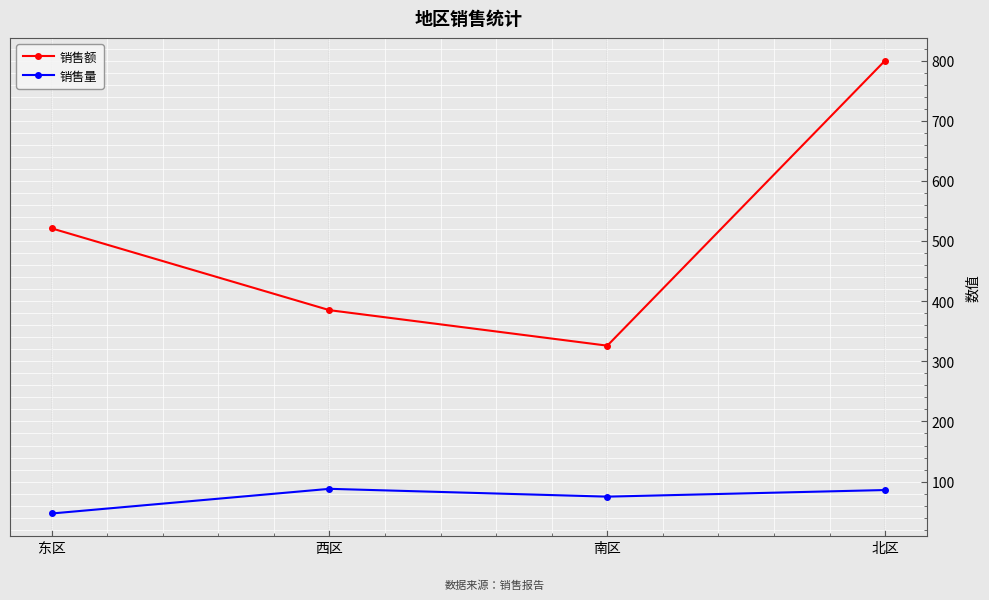

At which label does 销售量 first exceed 86?

西区